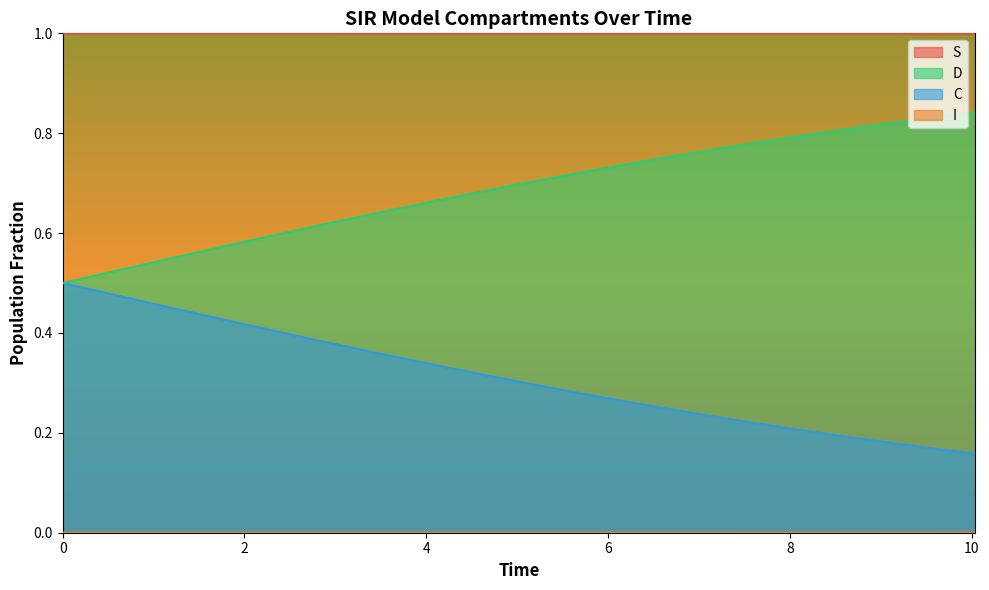

What is the maximum value shown in the chart?

1.0